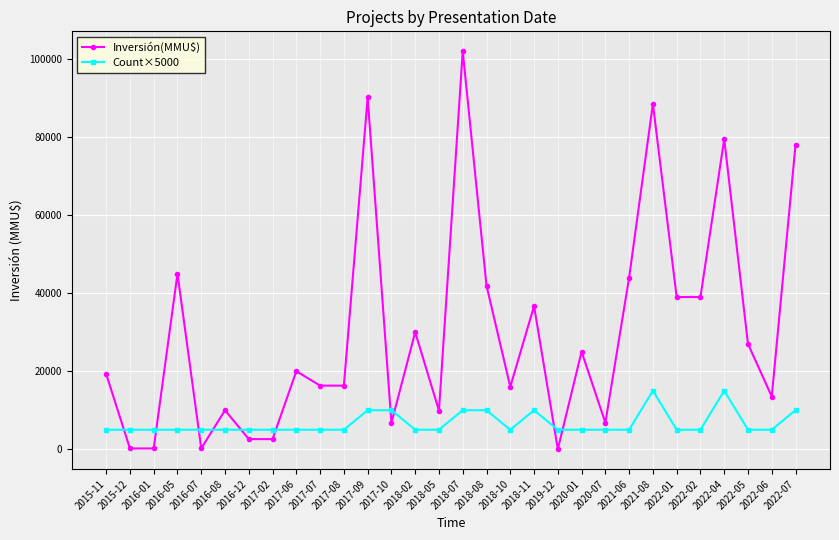

True or false: Count×5000 has more than 1 points higher than both neighbors.

True